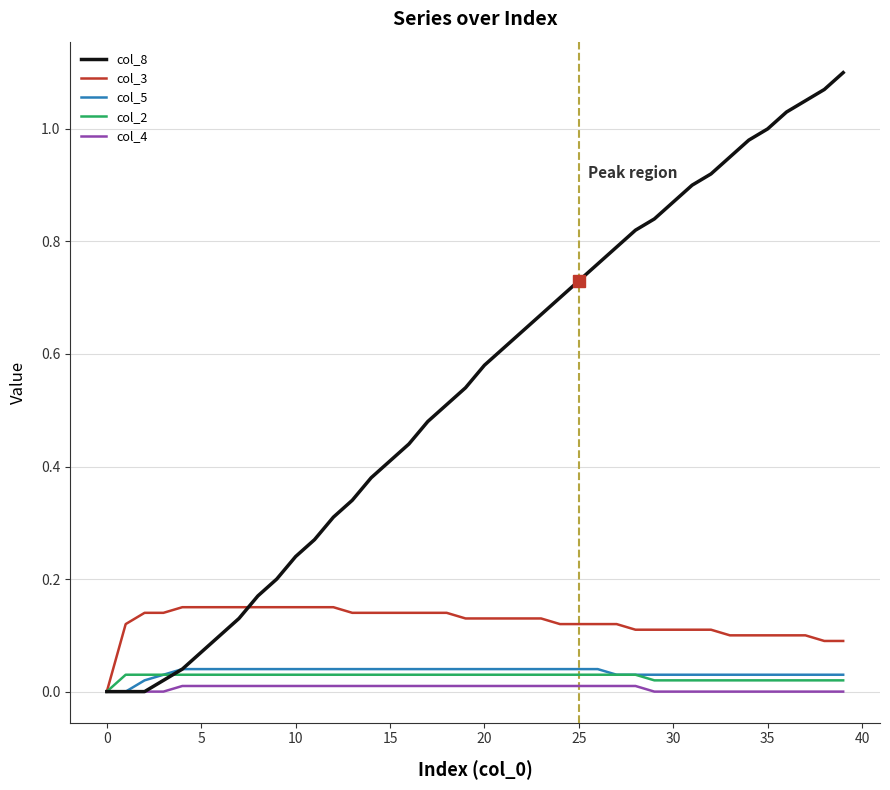

Which series has the largest range (max minus min)?

col_8